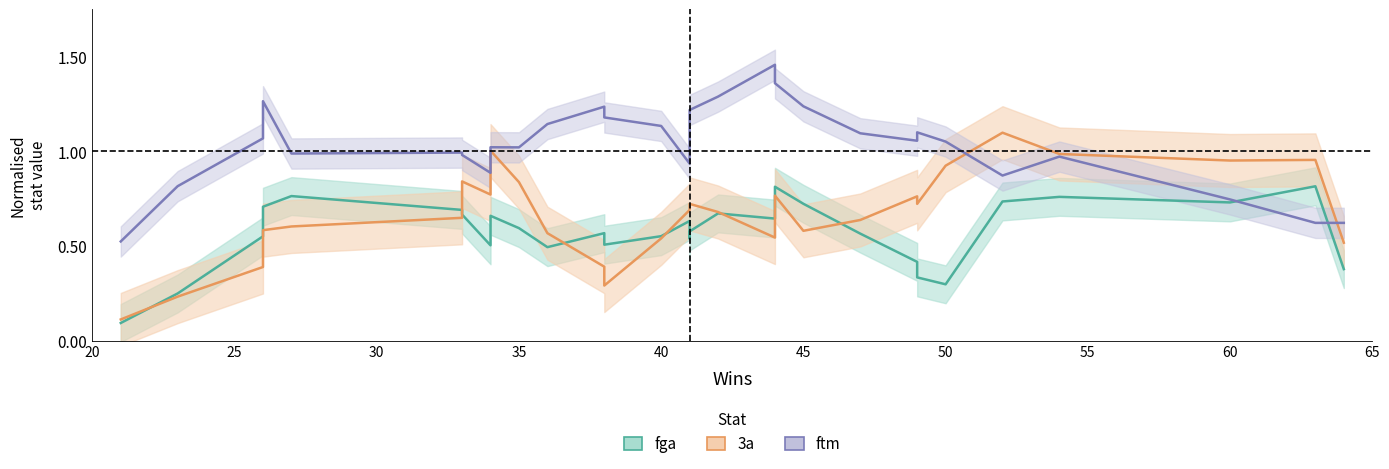

How many values in the ftm series exceed 1?

18